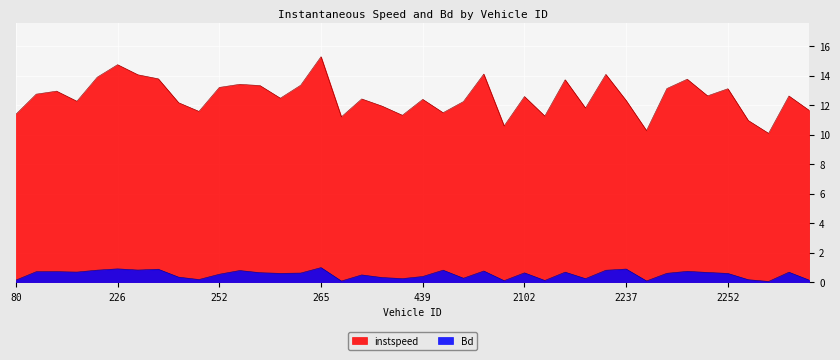

What is the sum of the Bd values at 249 and 227?

1.2